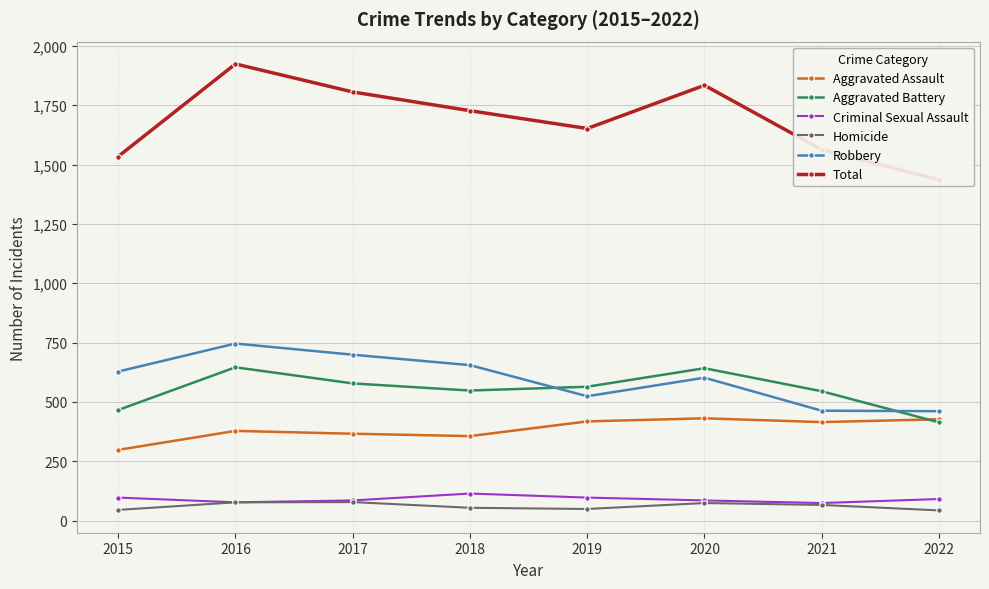

True or false: Homicide has more than 2 points higher than both neighbors.

False